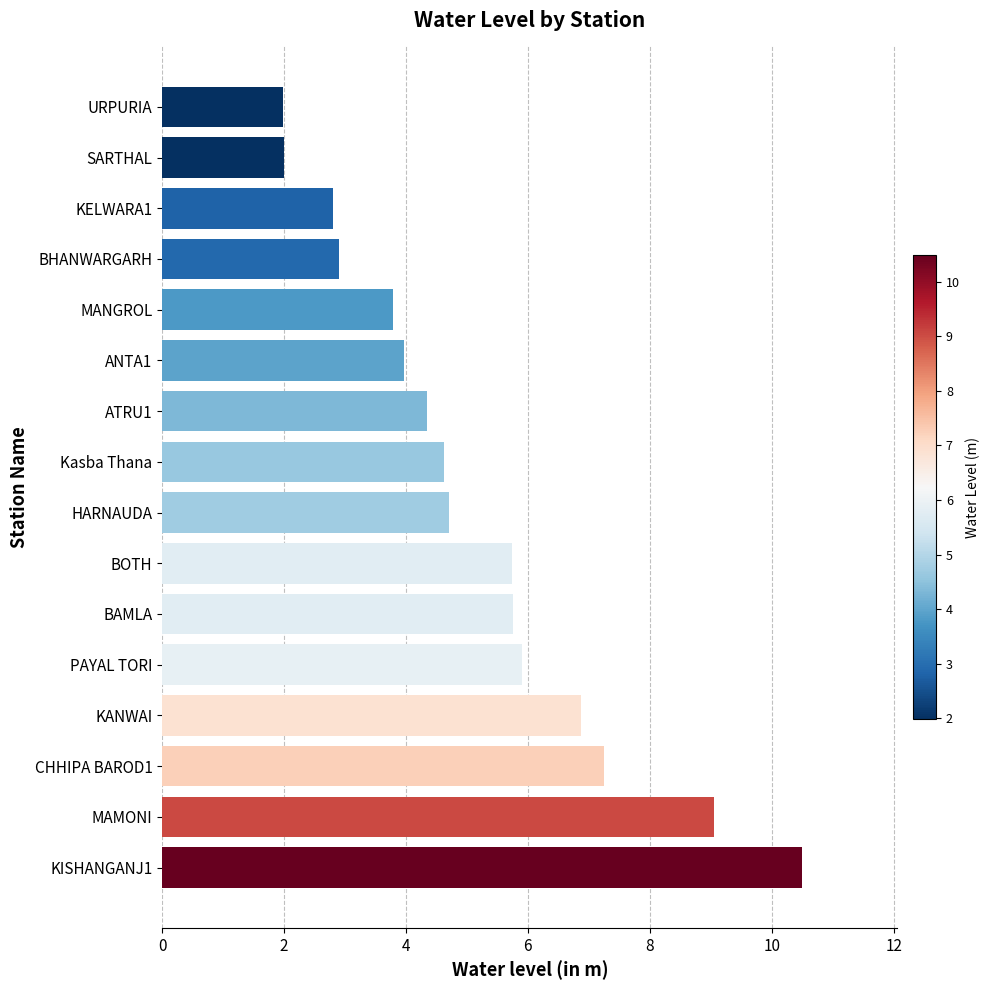

The value at CHHIPA BAROD1 is 3.6. True or false?

False